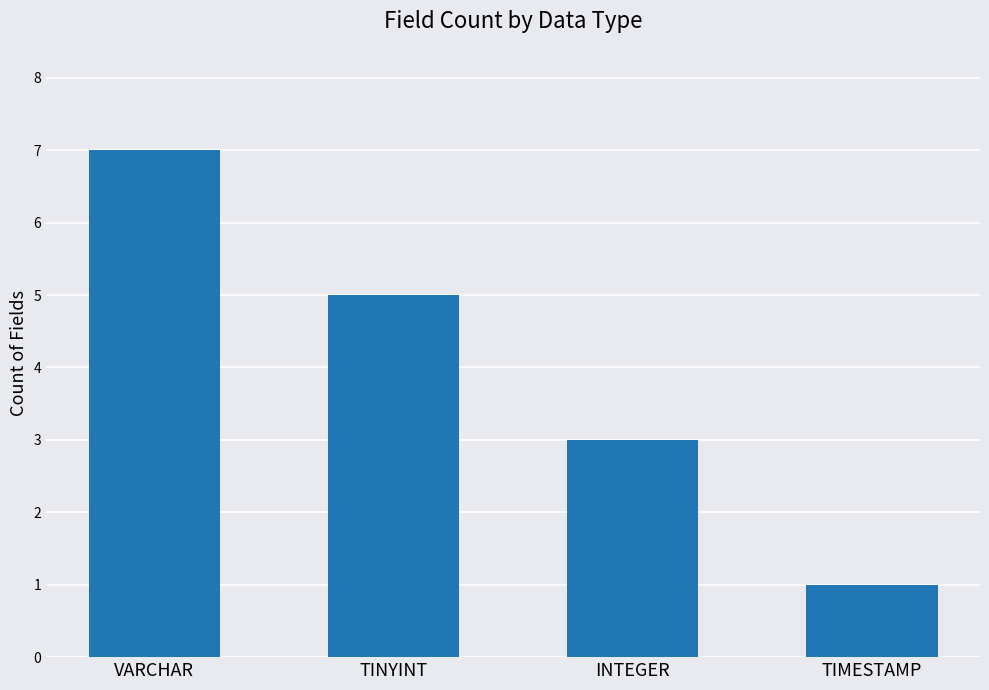

Rank the categories by value from lowest to highest.

TIMESTAMP, INTEGER, TINYINT, VARCHAR